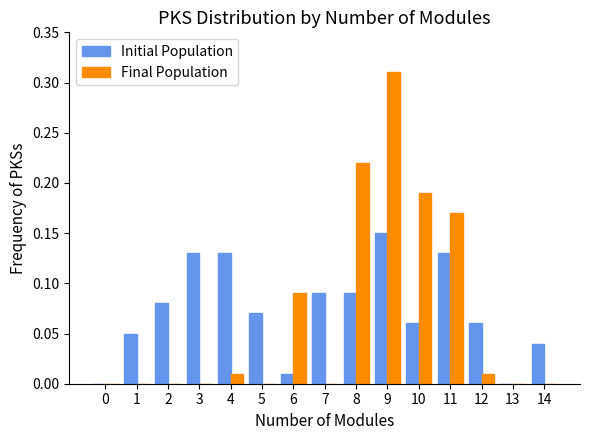

What is the sum of all Final Population values?

1.0